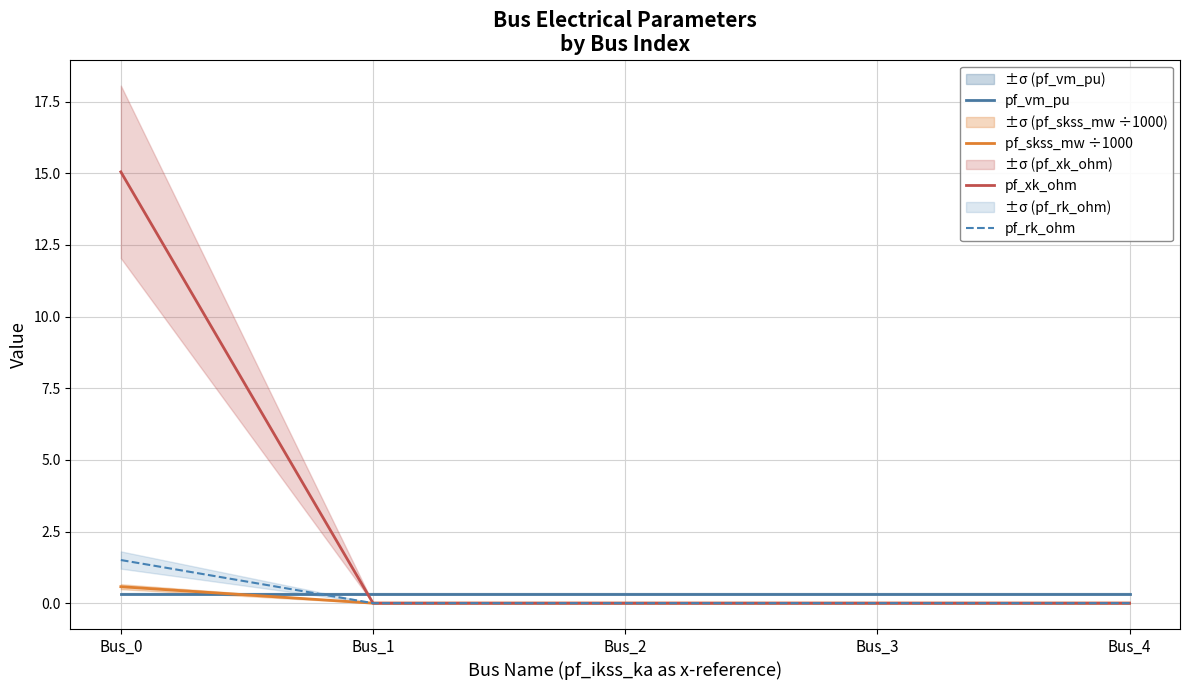

Rank the series by their maximum value, from highest to lowest.

pf_xk_ohm, pf_rk_ohm, pf_skss_mw ÷1000, pf_vm_pu